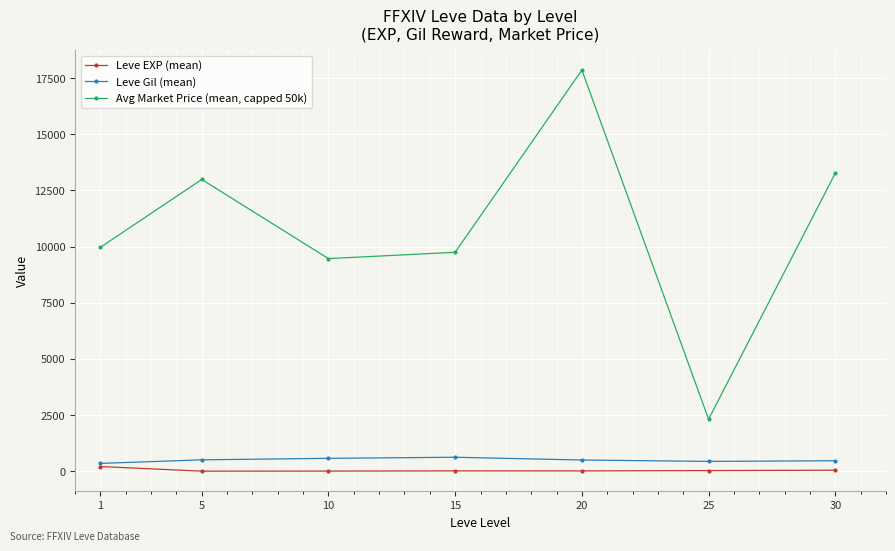

What is the spread (max minus min) of values at 5?

12986.0